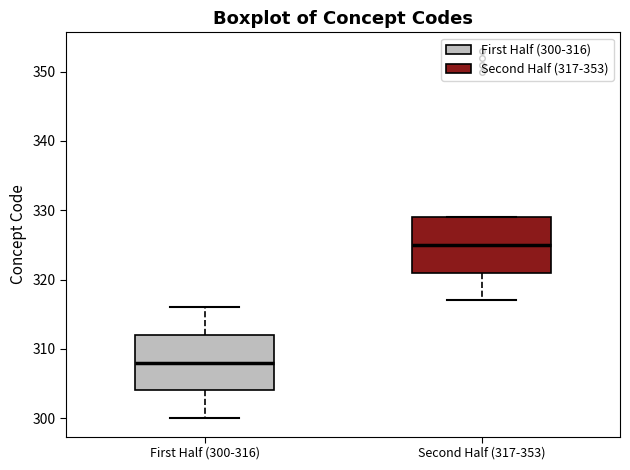

Reading left to right, transcribe this box plot: for each box, give where its median line is, the range the box spans, and where its two whiskers end, as read against the y-axis. The values are not printed on the chart, so give them approximately, as read against the axis.

First Half (300-316): median 308, box 304 to 312, whiskers 300 to 316
Second Half (317-353): median 325, box 321 to 329, whiskers 317 to 329